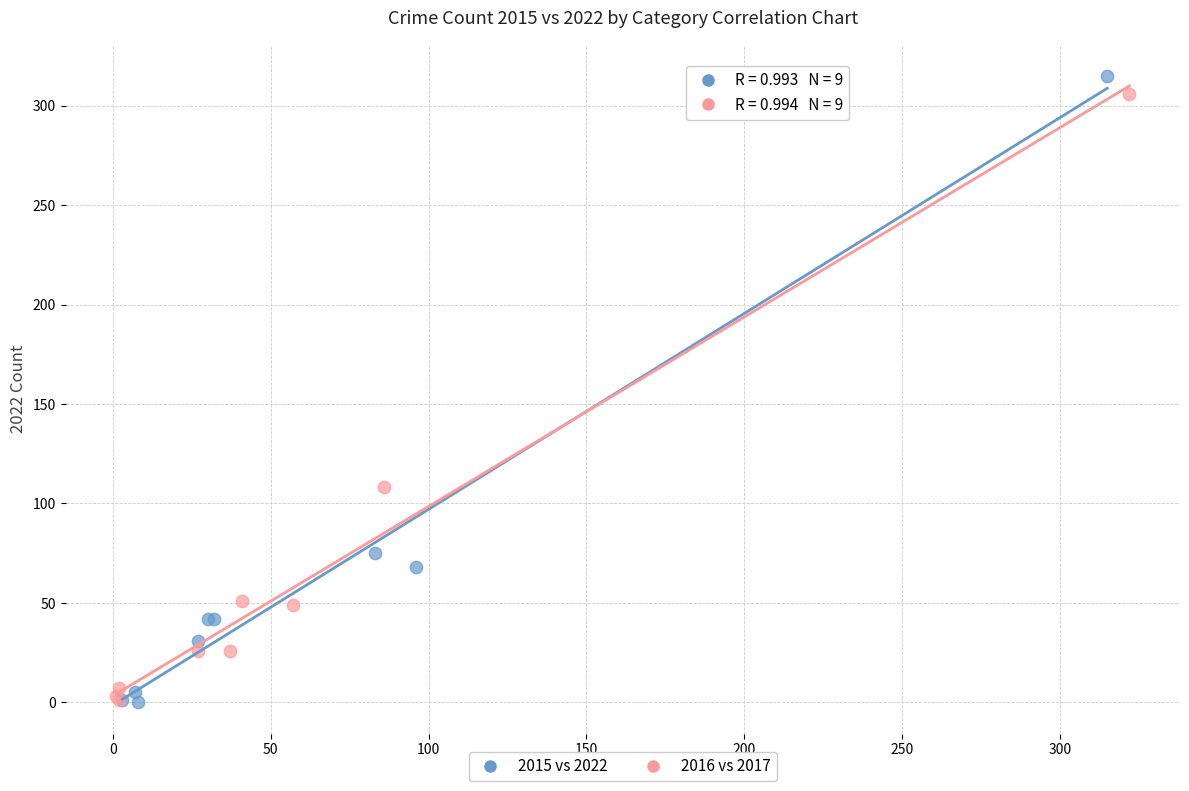

Which series has the largest Y range (max minus min)?

2015 vs 2022